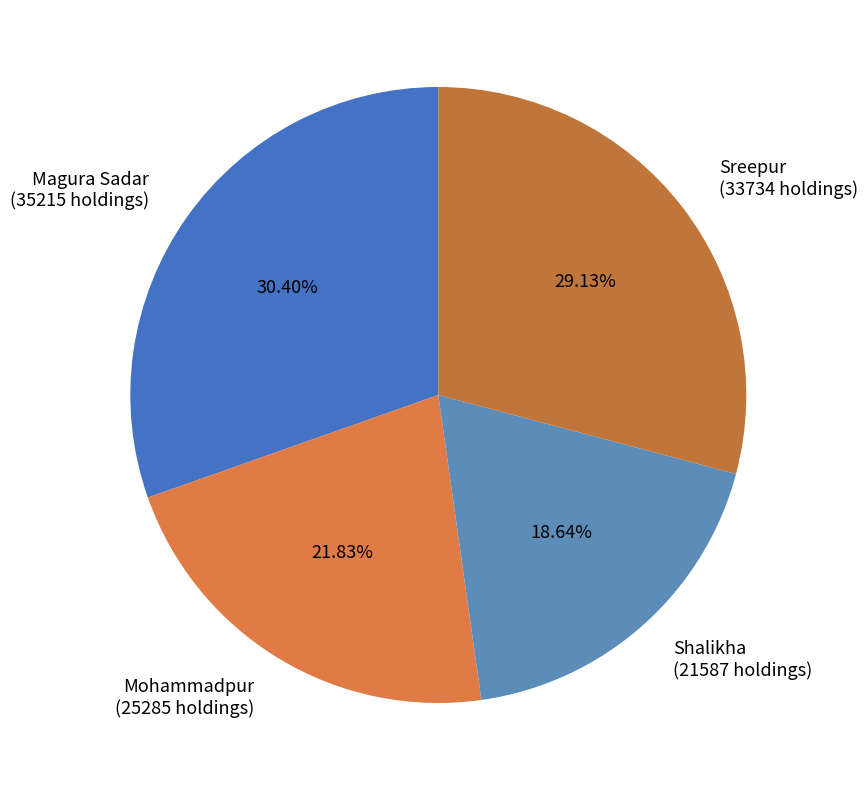

Do Mohammadpur (25285 holdings) and Sreepur (33734 holdings) together represent more than half of the pie?

Yes